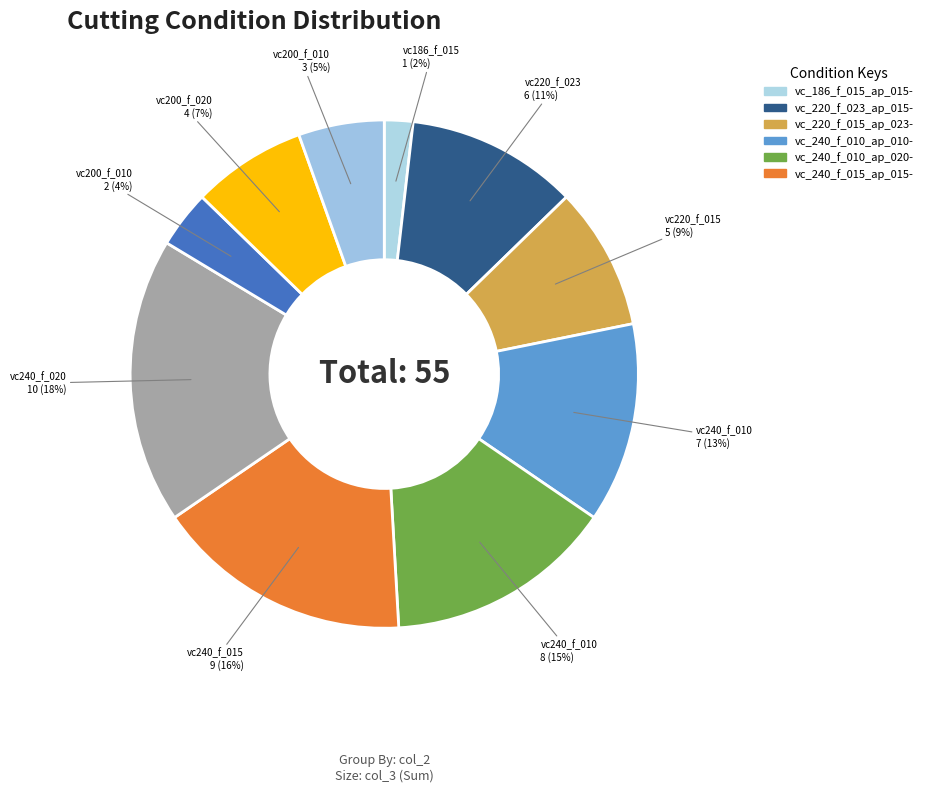

Is there a majority slice in this chart?

No